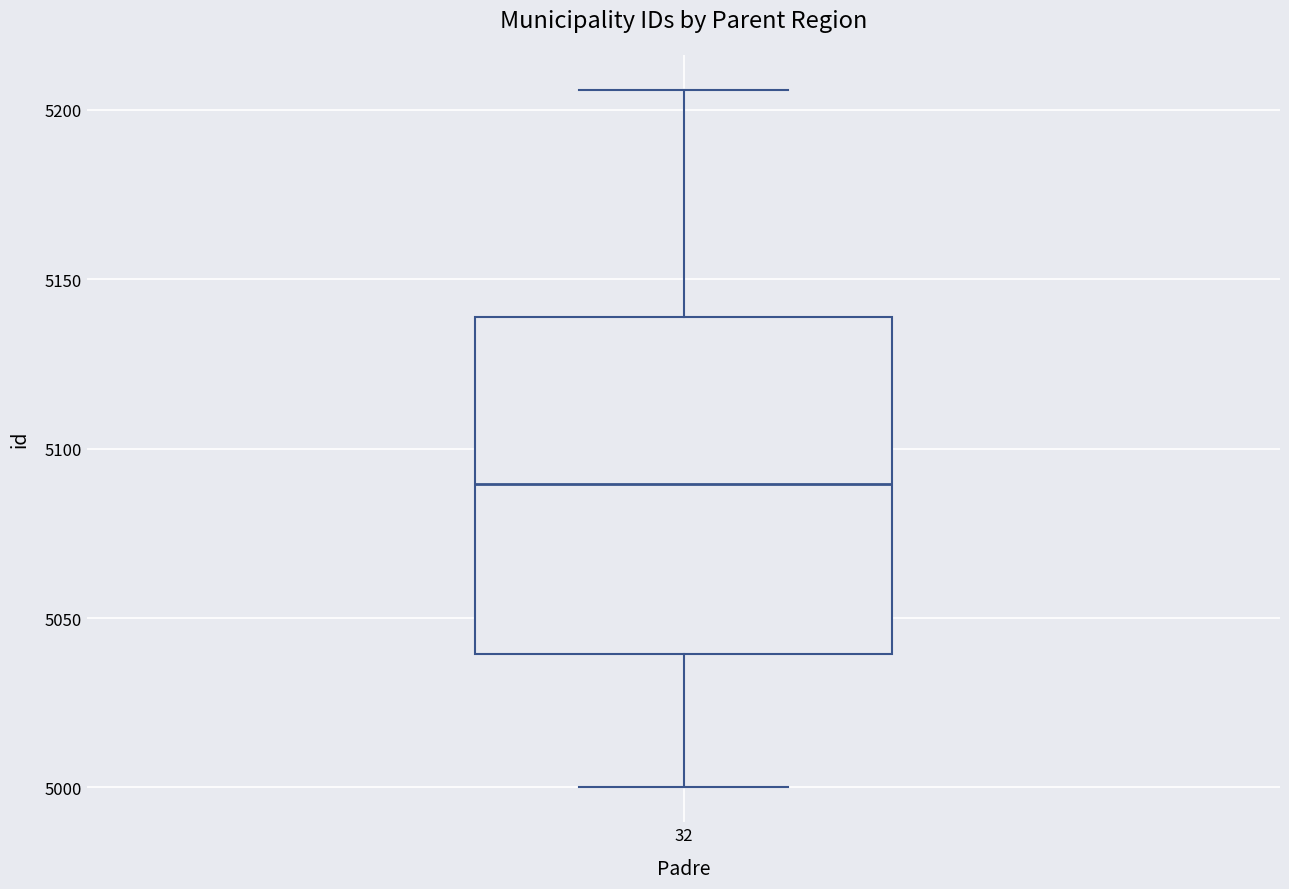

Read this box plot against the y-axis: the position of the median line, the range covered by the box, and the ends of both whiskers. The values are not printed on the chart, so give them approximately, as read against the axis.

median 5090, box 5040 to 5140, whiskers 5000 to 5205